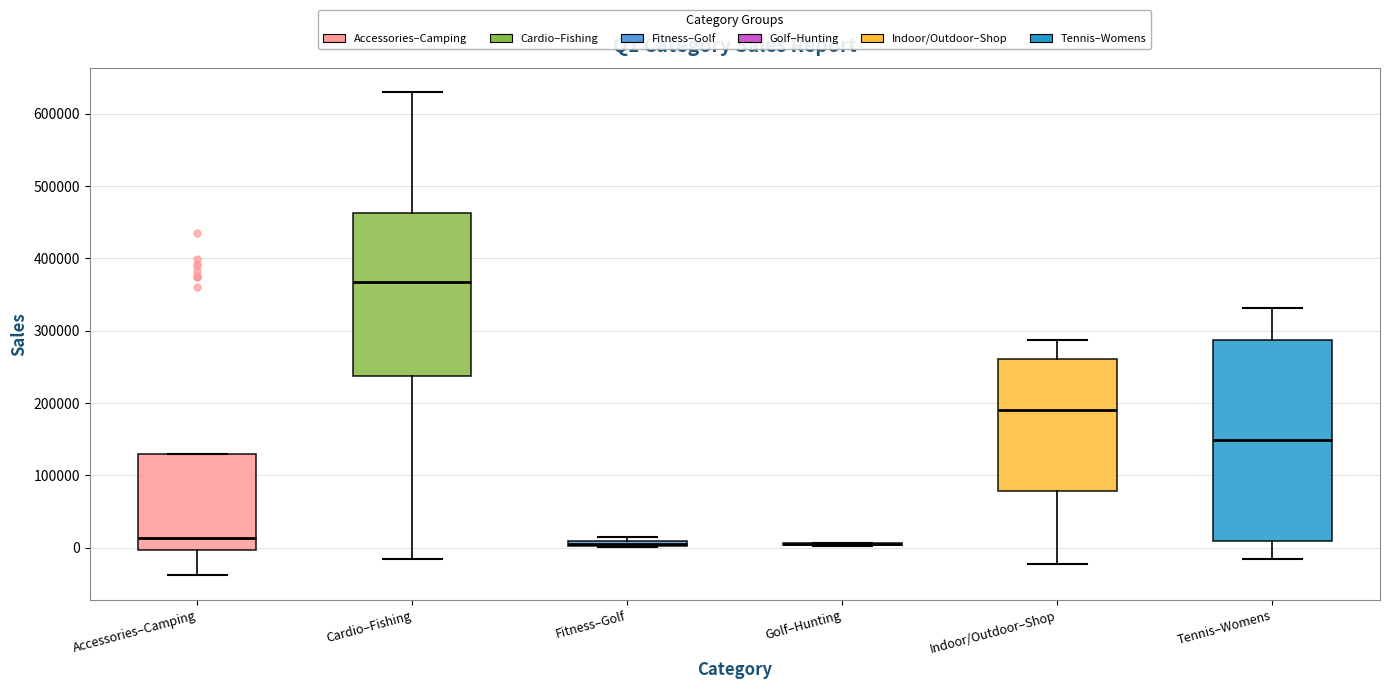

Which box is the tallest, from its lower edge to its upper edge?

Tennis–Womens